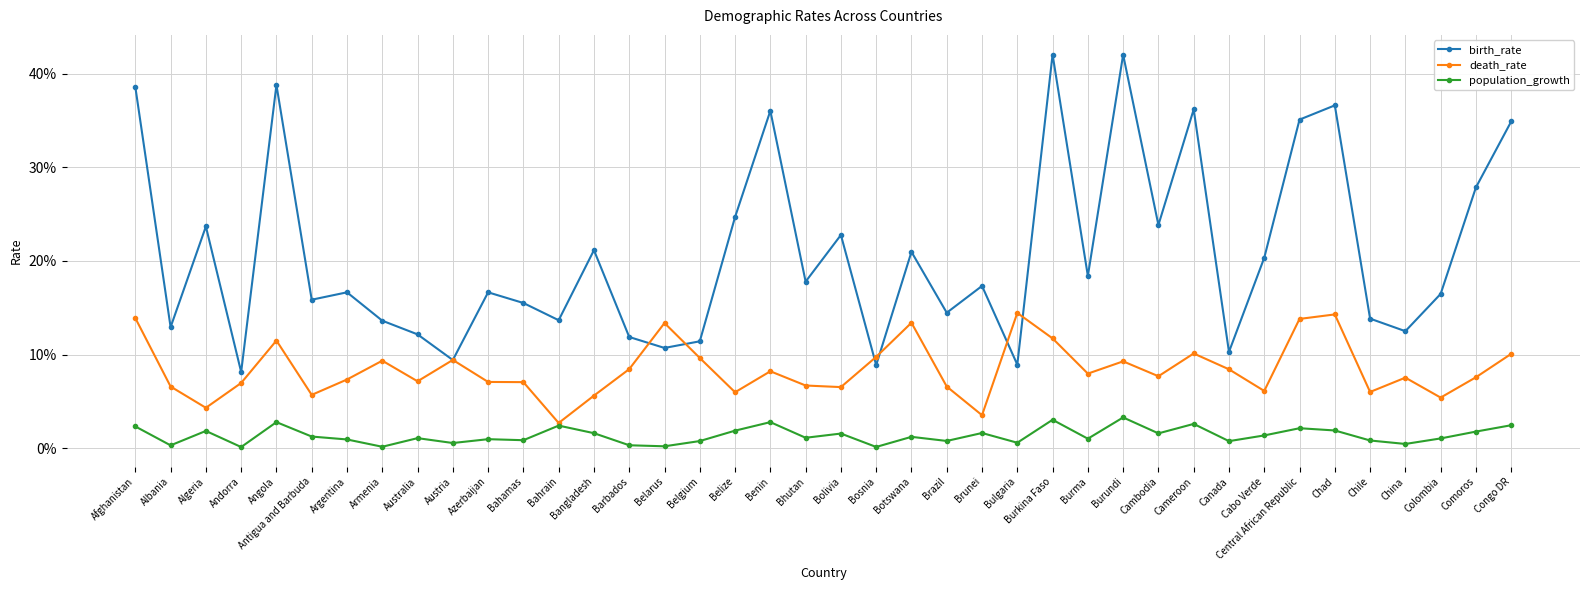

What is the greatest value displayed?

42.0